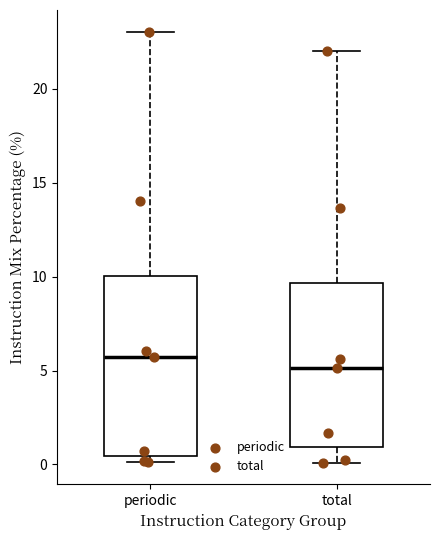

Which box has the highest median line?

periodic